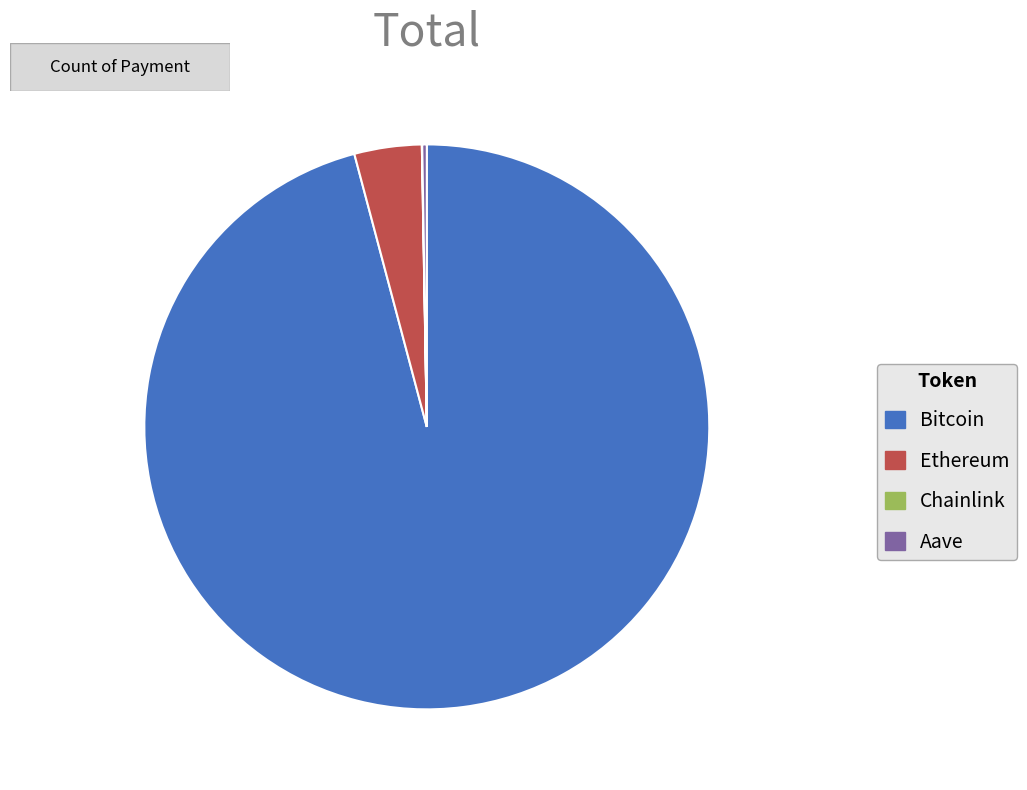

Between Bitcoin and Ethereum, which is larger?

Bitcoin